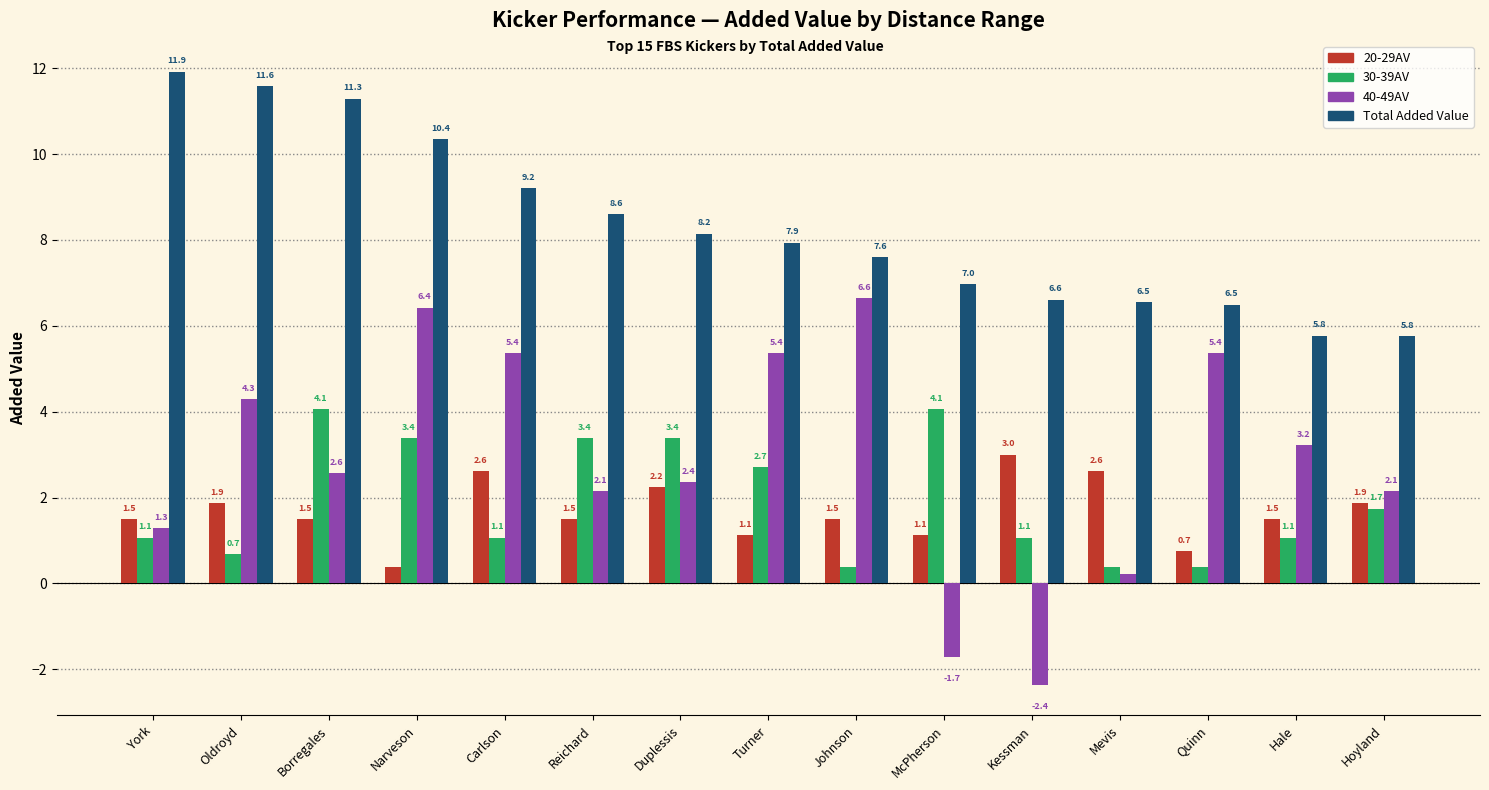

What is the sum of the 20-29AV values at Hale and Oldroyd?

3.4